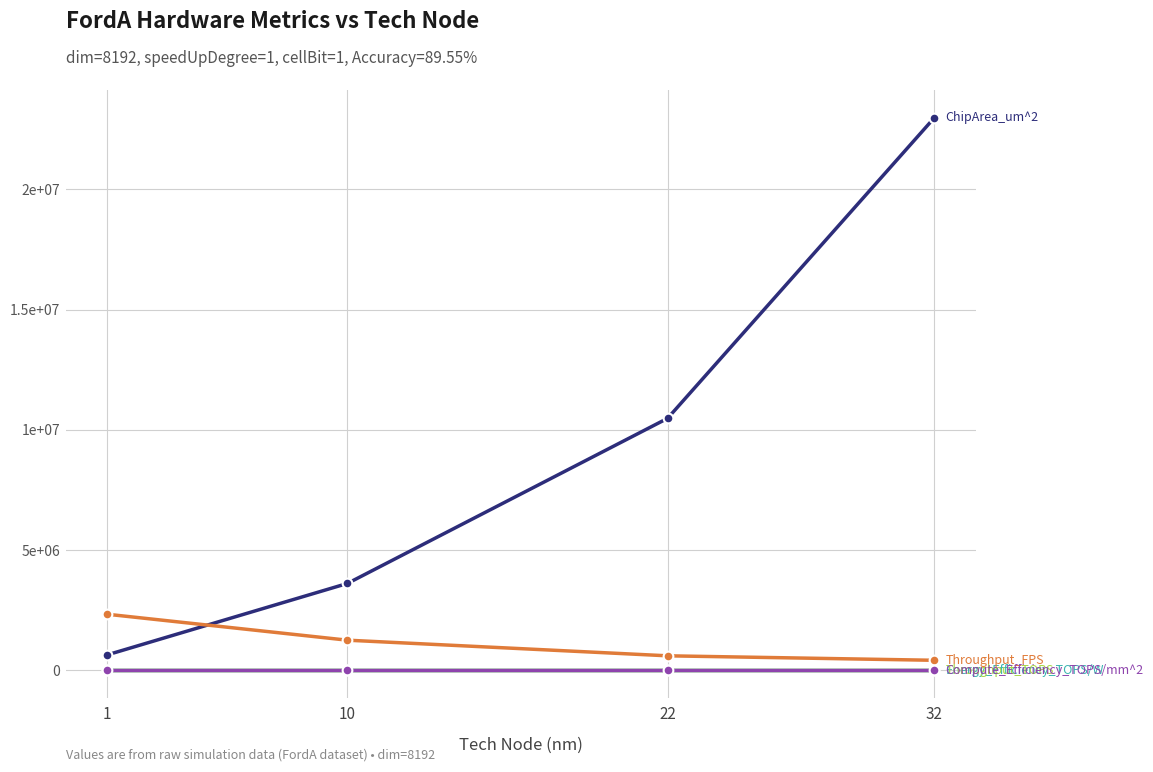

Which label corresponds to the largest value in the chart?

32